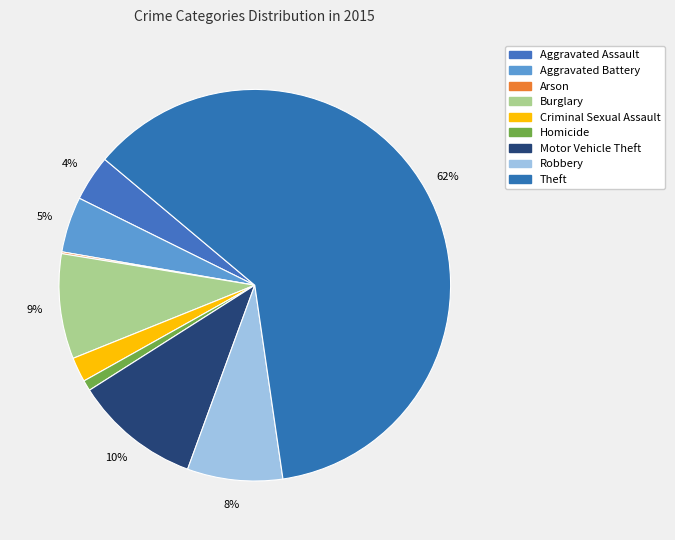

What is the largest slice in the pie chart?

Theft